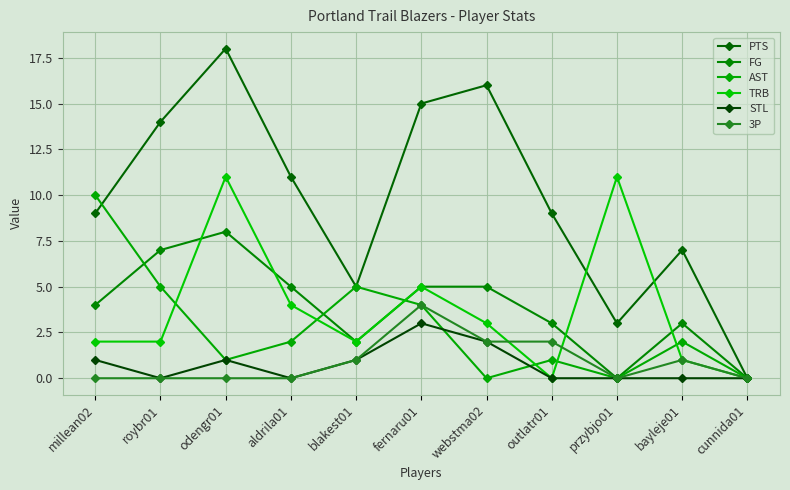

Reading left to right, extract all data points from this chart.

PTS: 9	14	18	11	5	15	16	9	3	7	0
FG: 4	7	8	5	2	5	5	3	0	3	0
AST: 10	5	1	2	5	4	0	1	0	2	0
TRB: 2	2	11	4	2	5	3	0	11	1	0
STL: 1	0	1	0	1	3	2	0	0	0	0
3P: 0	0	0	0	1	4	2	2	0	1	0